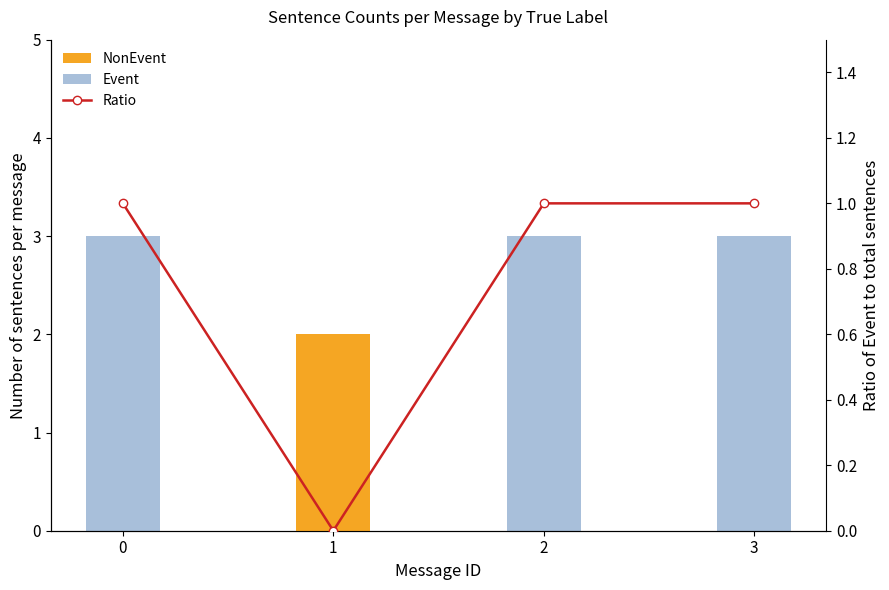

The Event series shows 3 at 0. True or false?

True